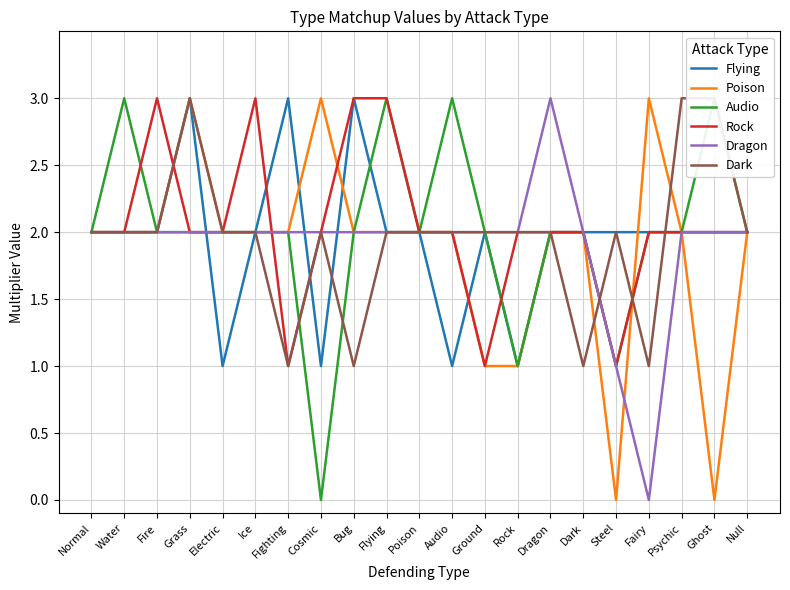

Is the value of Poison at Poison greater than the value of Dragon at Ghost?

No